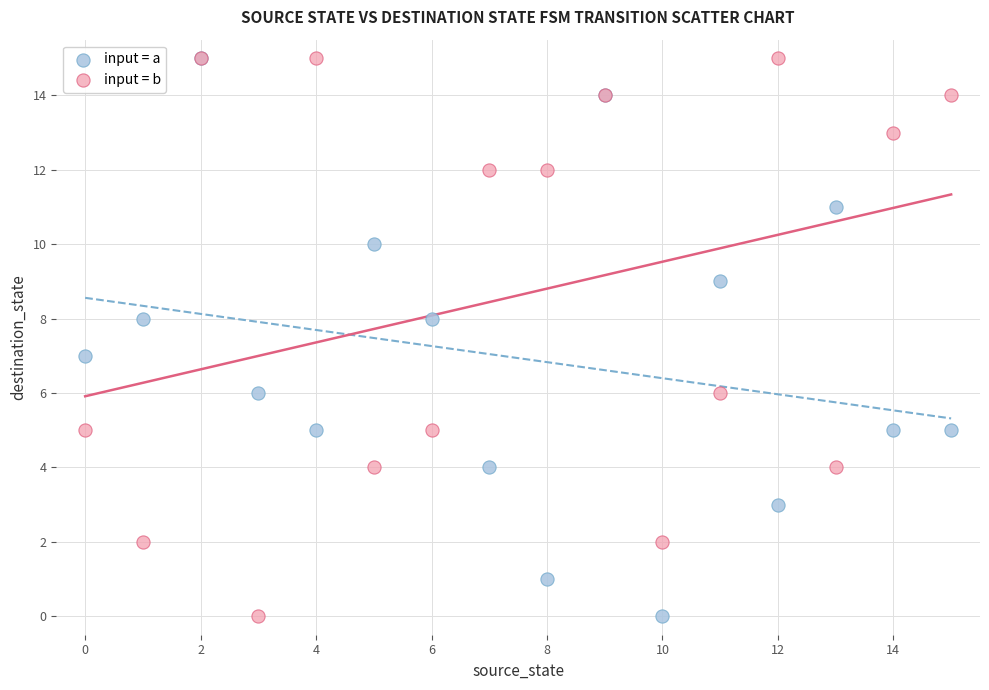

What are all the series names shown in the legend?

input = a, input = b